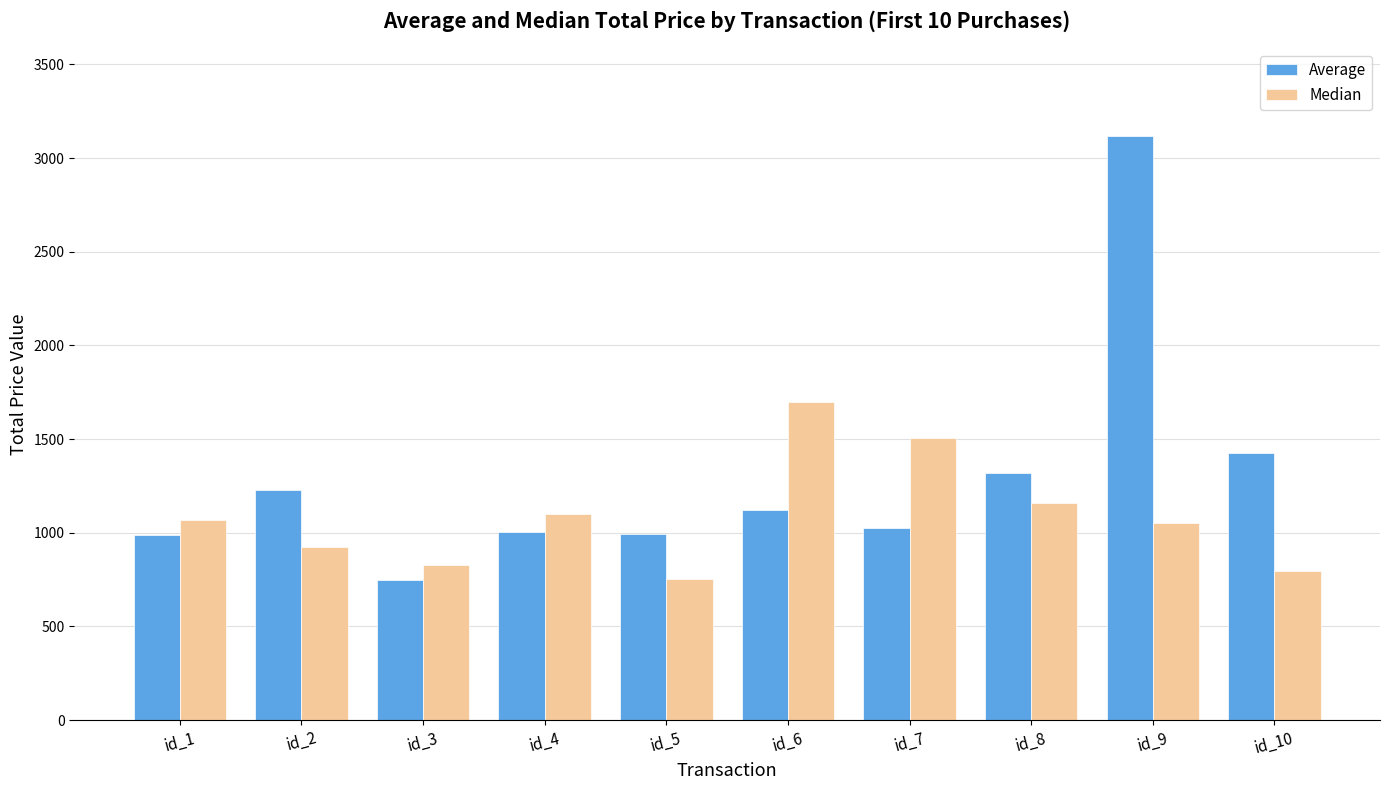

List the series in order of their overall mean, highest first.

Average, Median